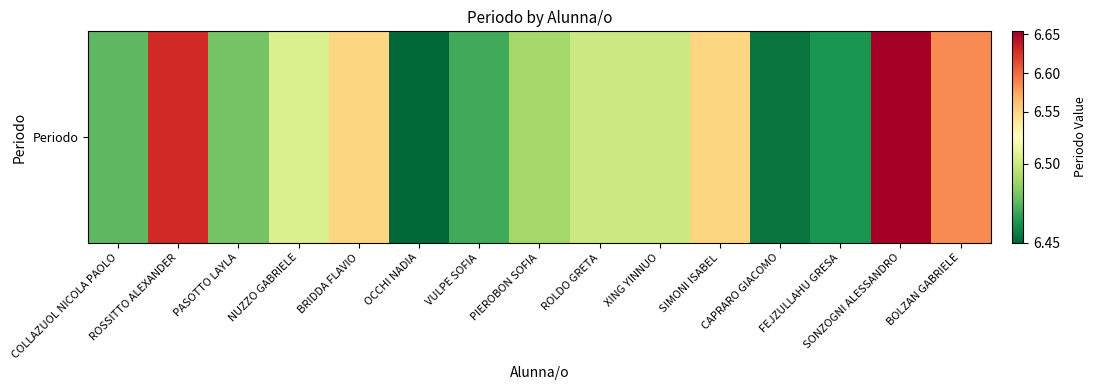

Rank the categories by value from lowest to highest.

OCCHI NADIA, CAPRARO GIACOMO, FEJZULLAHU GRESA, VULPE SOFIA, COLLAZUOL NICOLA PAOLO, PASOTTO LAYLA, PIEROBON SOFIA, ROLDO GRETA, XING YINNUO, NUZZO GABRIELE, BRIDDA FLAVIO, SIMONI ISABEL, BOLZAN GABRIELE, ROSSITTO ALEXANDER, SONZOGNI ALESSANDRO